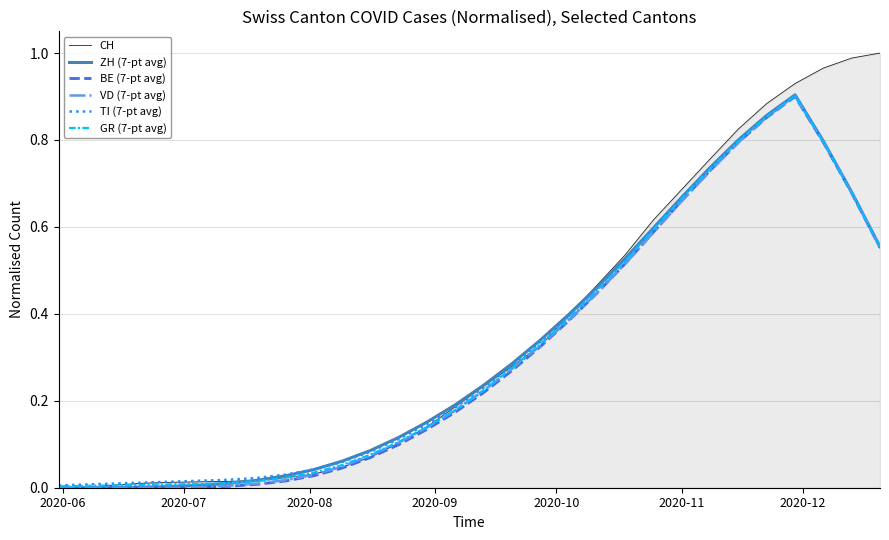

Which series has the widest spread of values?

CH